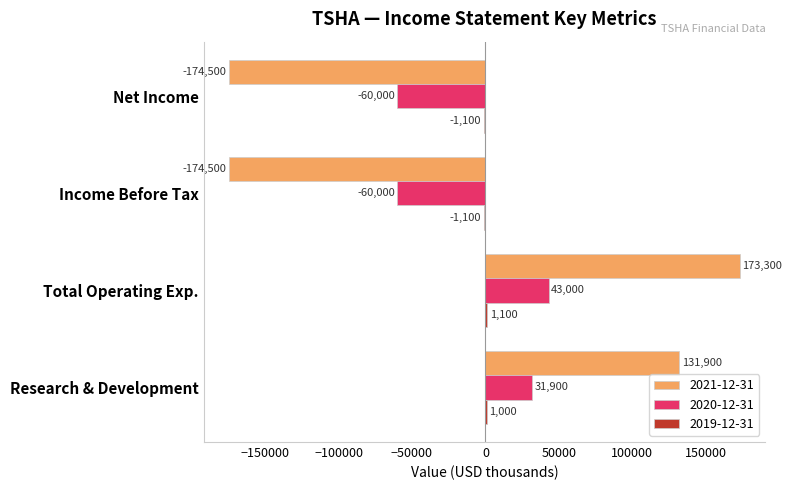

At which label does 2020-12-31 reach its peak?

Total Operating Exp.